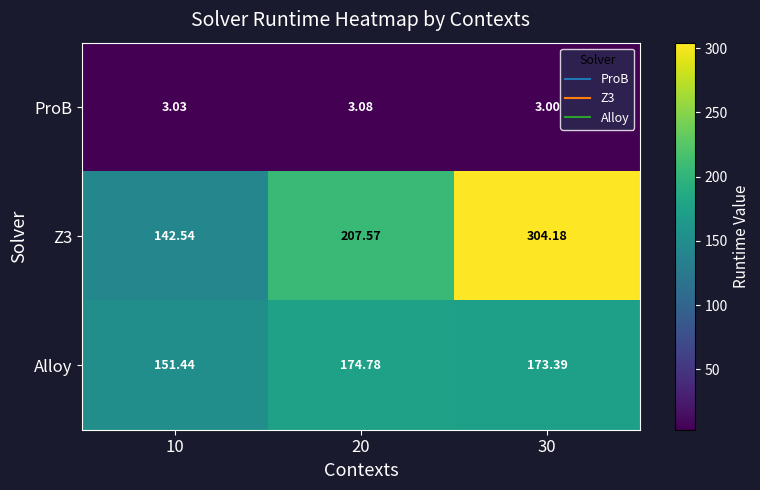

Is the value of Alloy at 20 greater than the value of Z3 at 20?

No